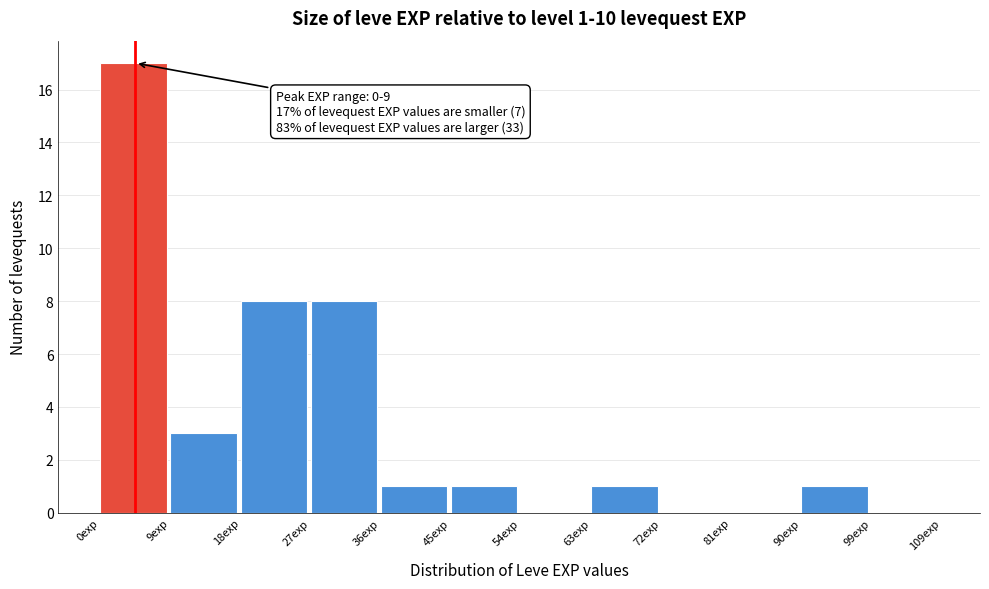

Which range on the x-axis has the tallest bar?

0 to 9